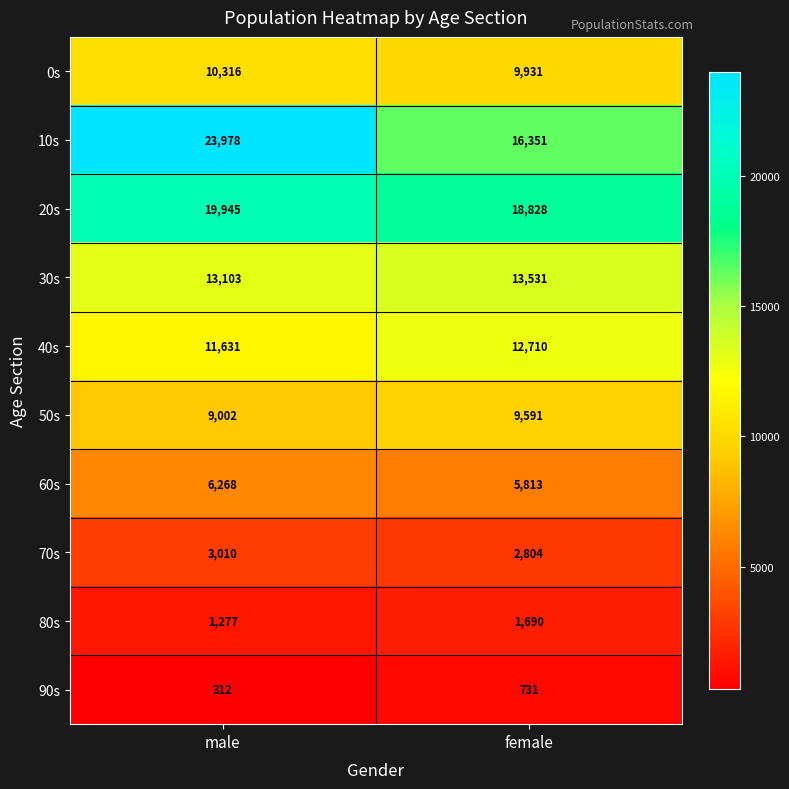

Which series has the widest spread of values?

10s